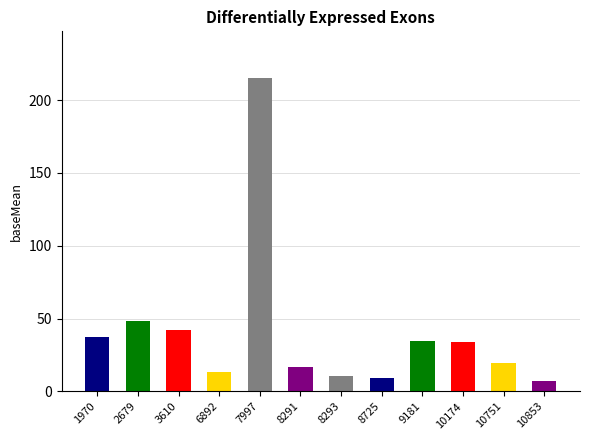

Rank the categories by value from lowest to highest.

10853, 8725, 8293, 6892, 8291, 10751, 10174, 9181, 1970, 3610, 2679, 7997